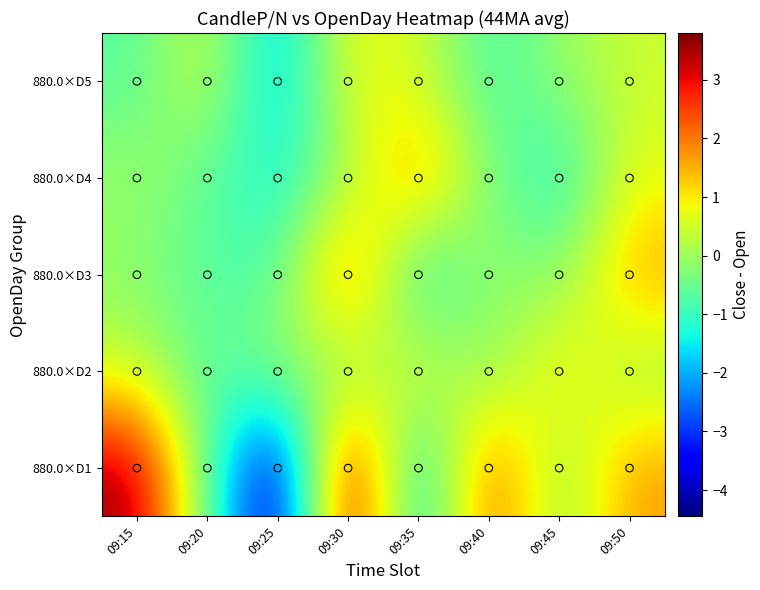

What is the difference between the highest and lowest values at 09:40?

3.4